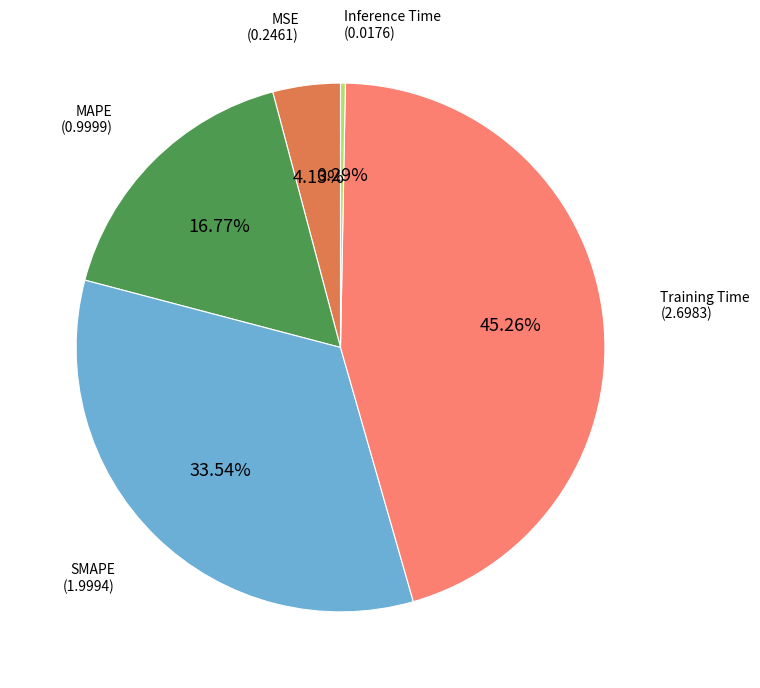

Does any single category account for the majority?

No